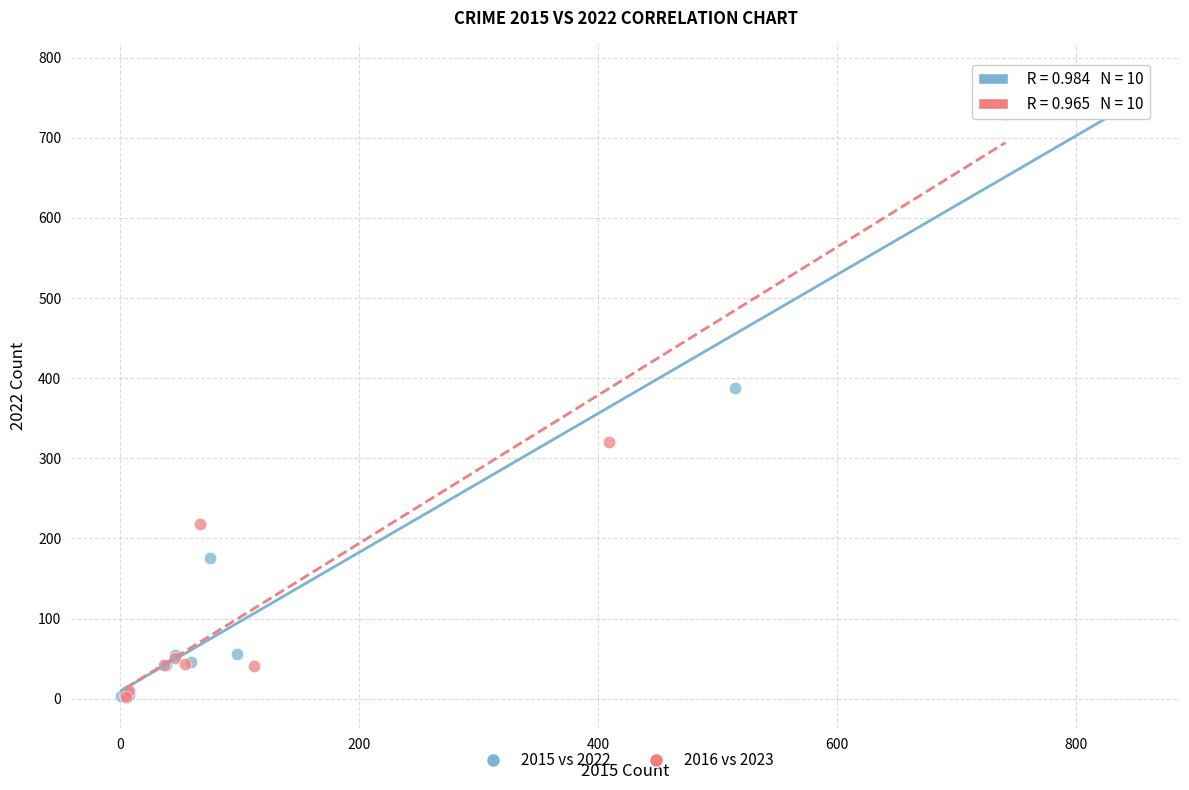

Which series contains the highest Y value?

2015 vs 2022